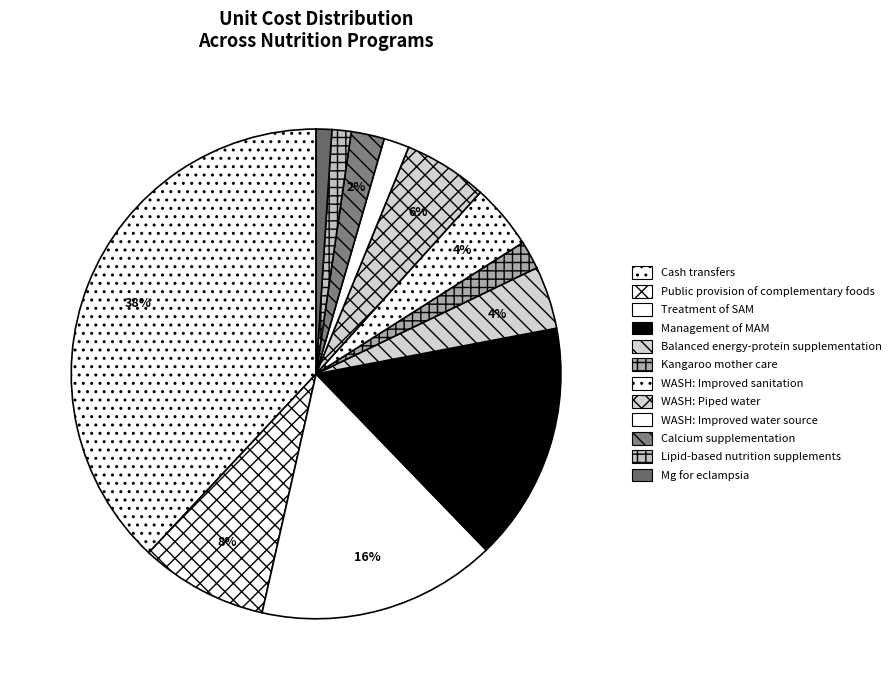

The WASH: Improved sanitation slice represents 4% of the pie. True or false?

True